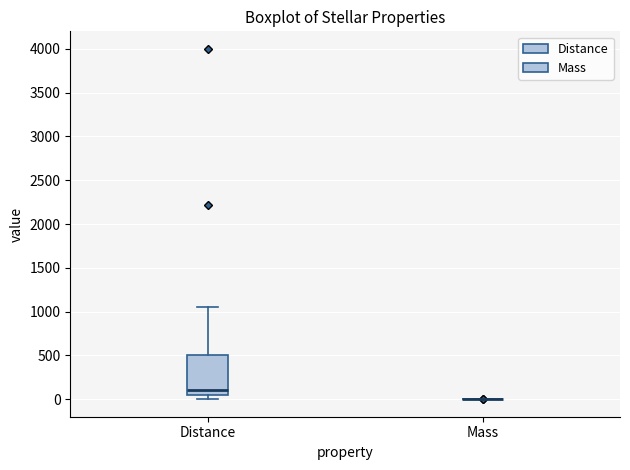

Reading left to right, transcribe this box plot: for each box, give where its median line is, the range the box spans, and where its two whiskers end, as read against the y-axis. The values are not printed on the chart, so give them approximately, as read against the axis.

Distance: median 100, box 50 to 500, whiskers 0 to 1050
Mass: box collapsed to a line at 0, whiskers 0 to 0